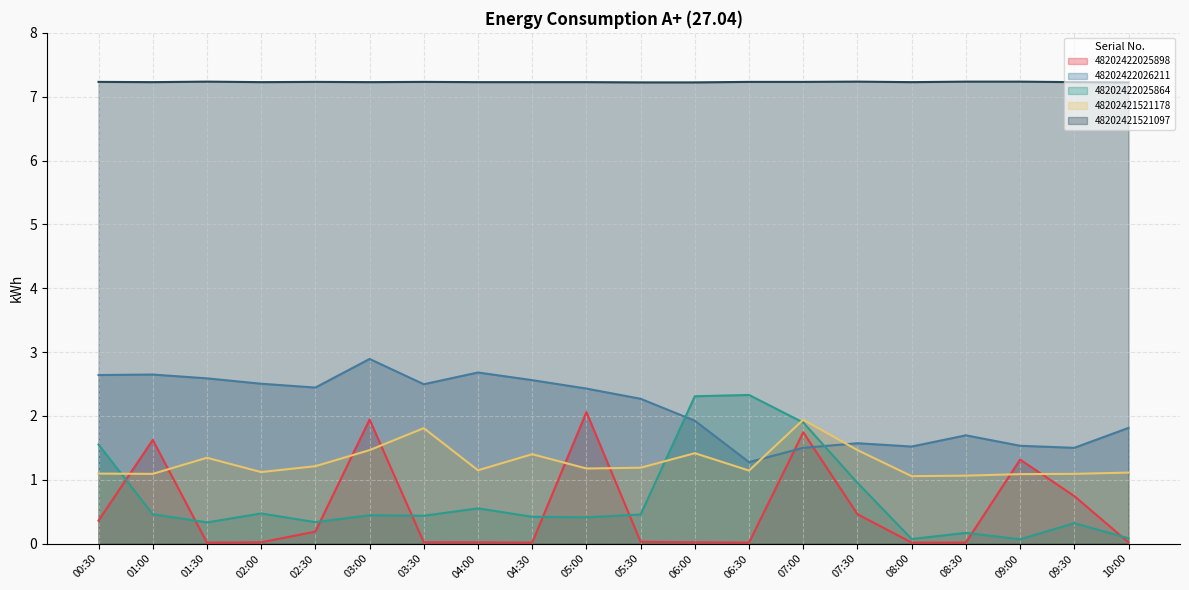

Which has a higher value, 06:00 or 03:30?

06:00